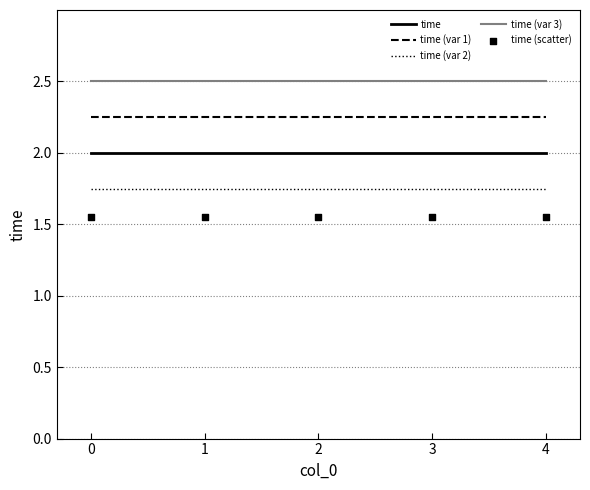

Which series reaches the minimum Y coordinate?

time (scatter)